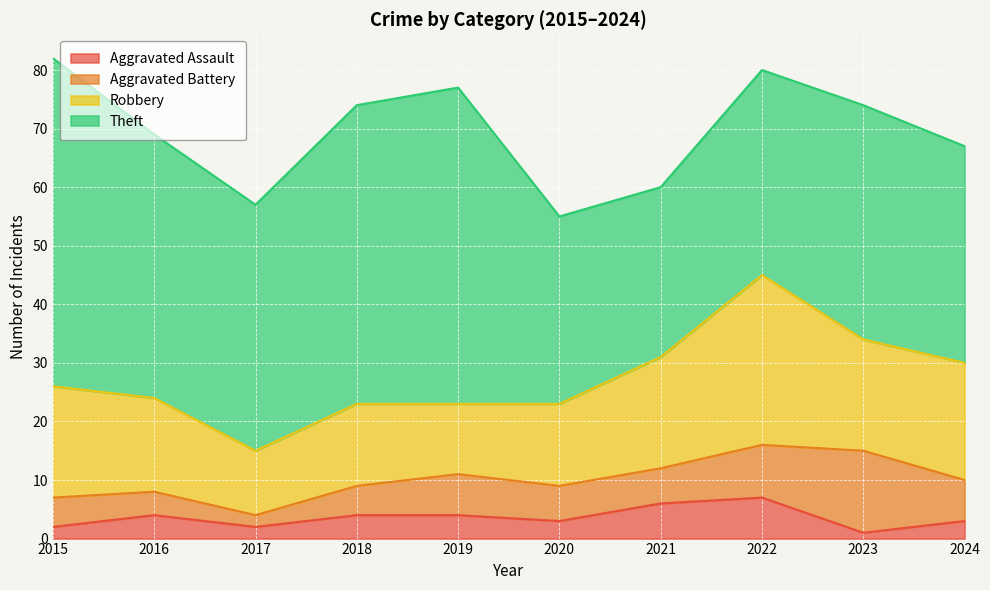

What is the value of the Theft point at the 2nd from the left?

45